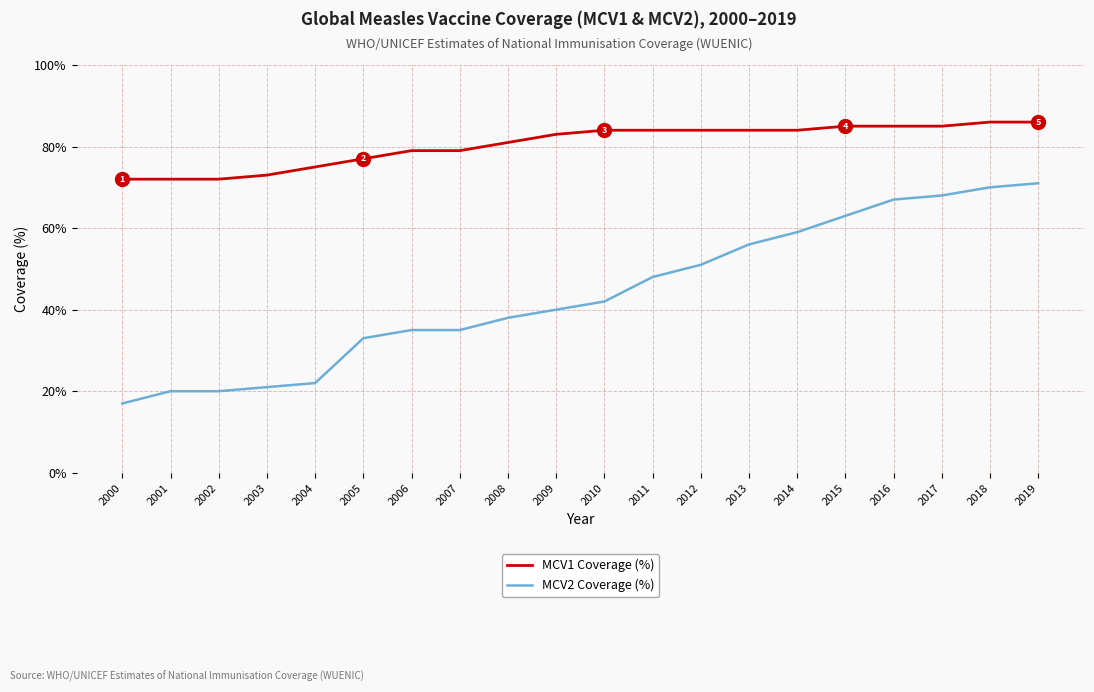

What is the difference between the MCV2 Coverage (%) values at 2014 and 2004?

37